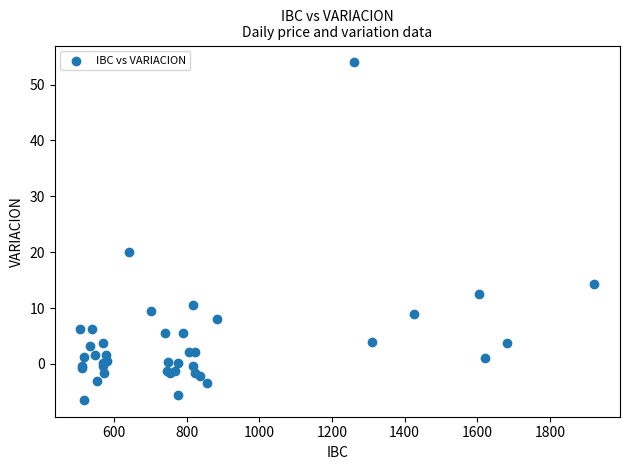

What Y value in the scatter plot is closest to 23?

20.1